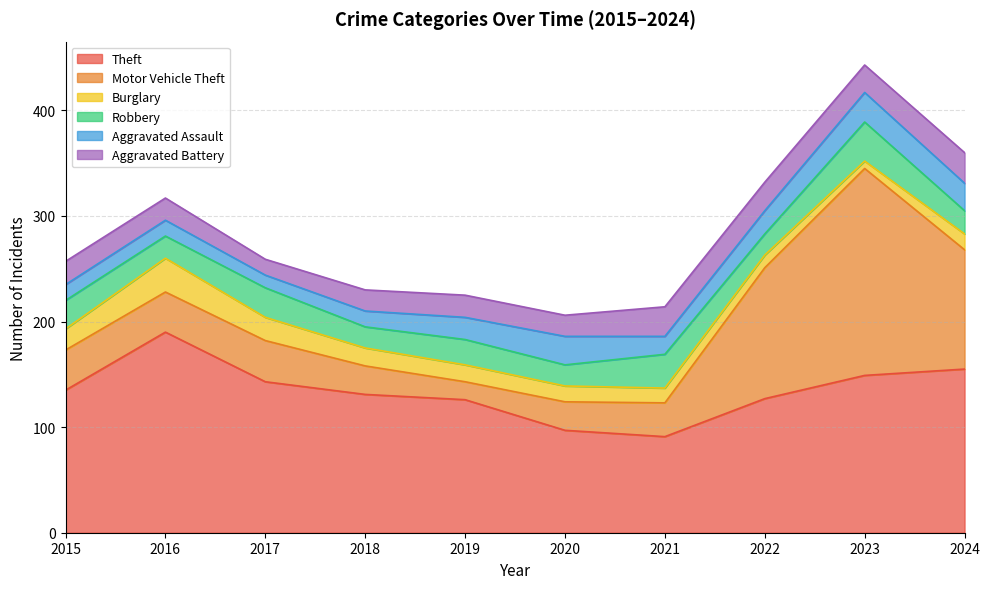

What is the total value across all series at 2021?

214